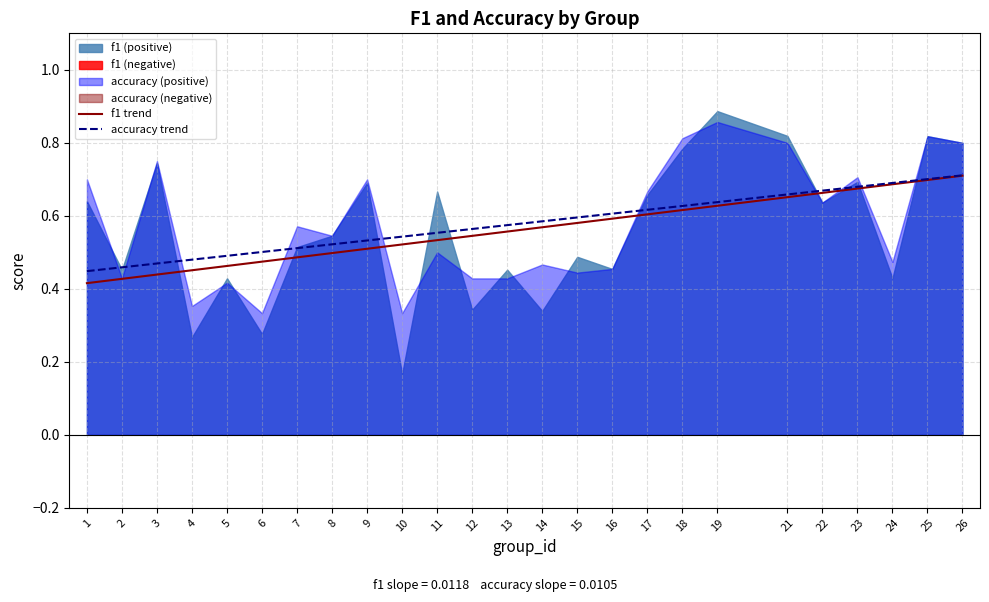

The accuracy trend series shows 1.0 at 16. True or false?

False